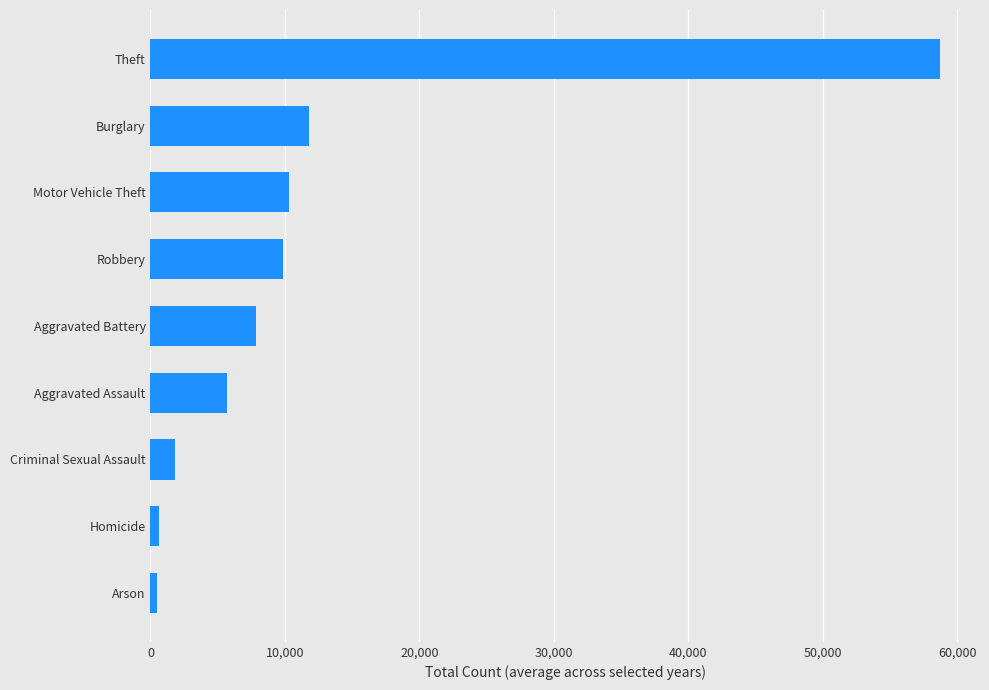

At which label is the value closest to 29598?

Burglary